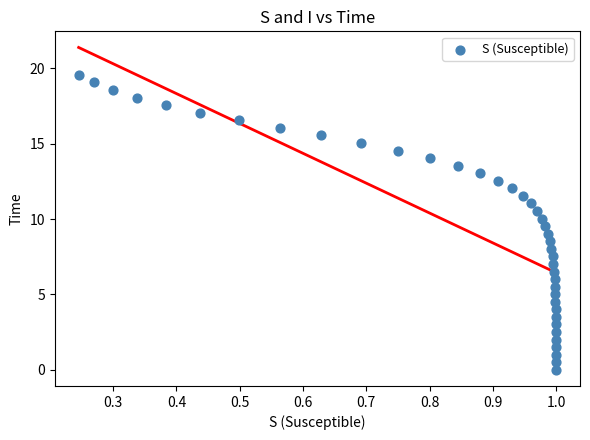

What is the range of X values (max minus min)?

0.8